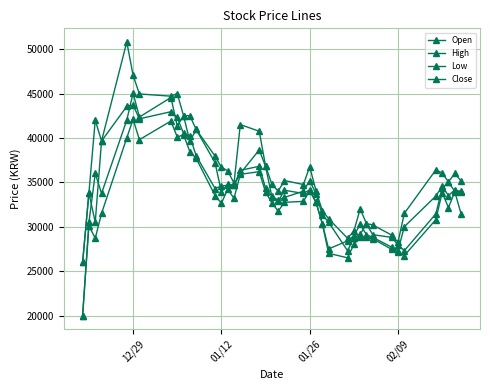

True or false: Low and Close cross at least once.

False